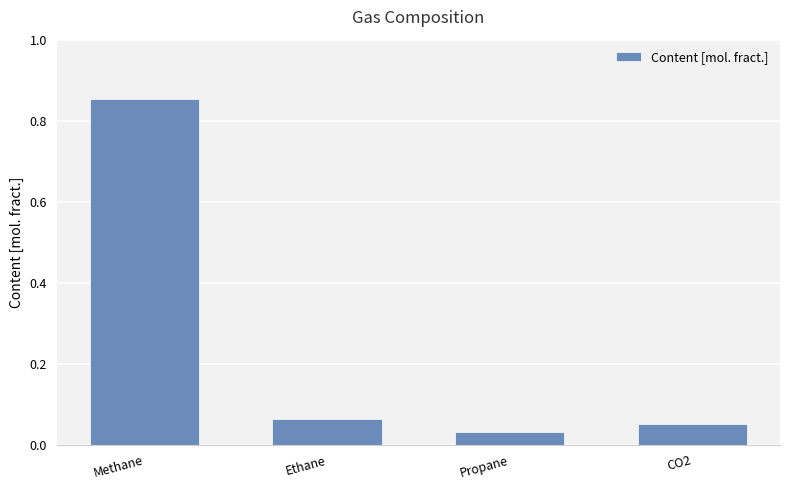

The value at Methane is 1.5. True or false?

False